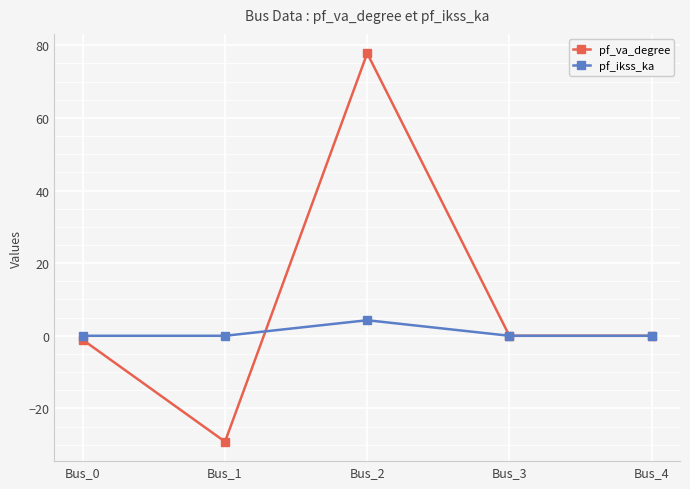

True or false: pf_ikss_ka has more than 2 points higher than both neighbors.

False